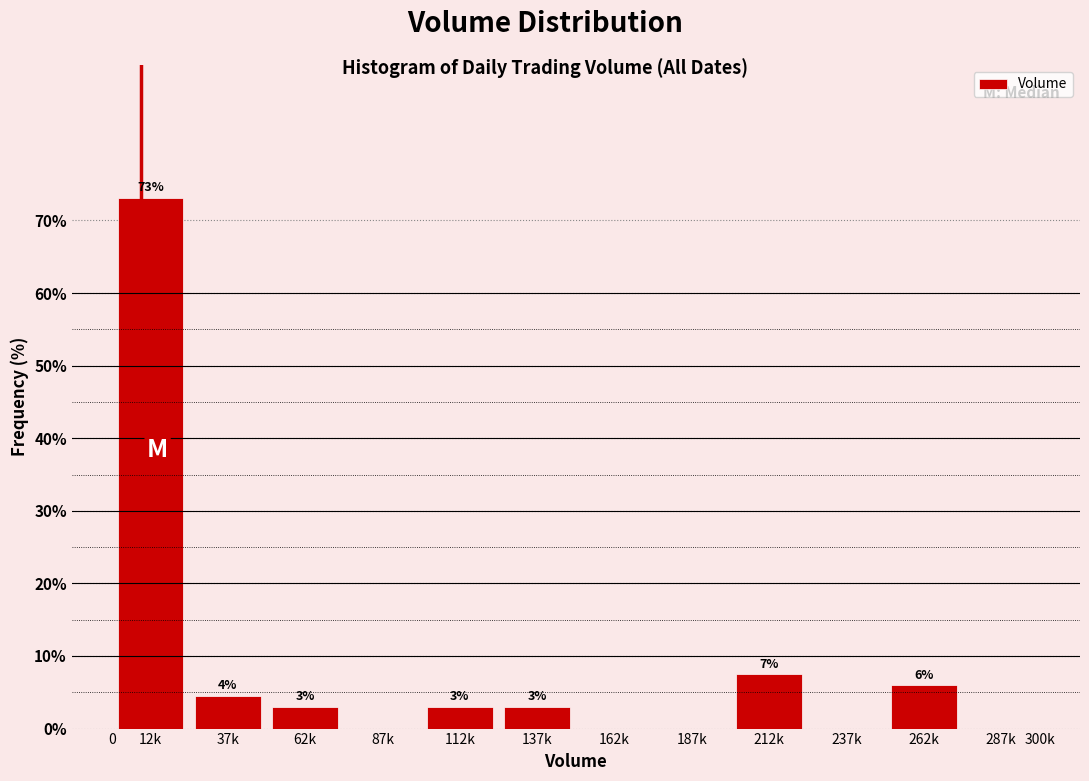

Where does the data first go above 2?

12k